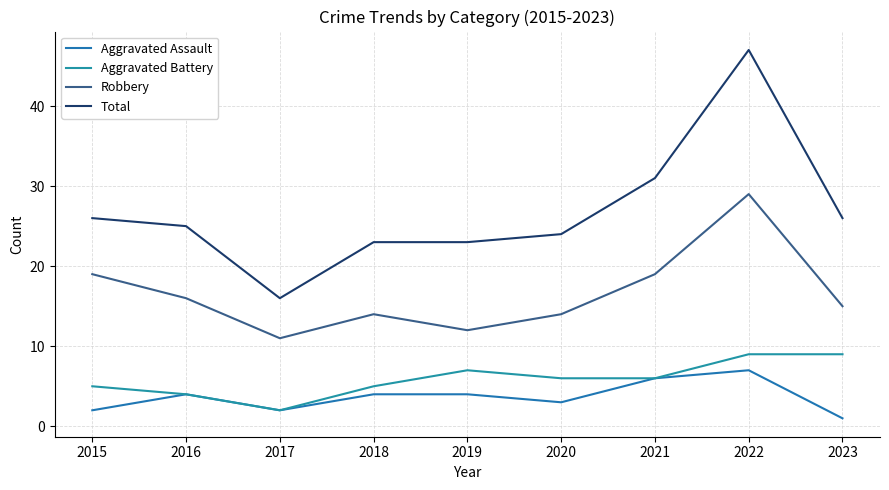

Where is Total nearest to the value 31?

2021